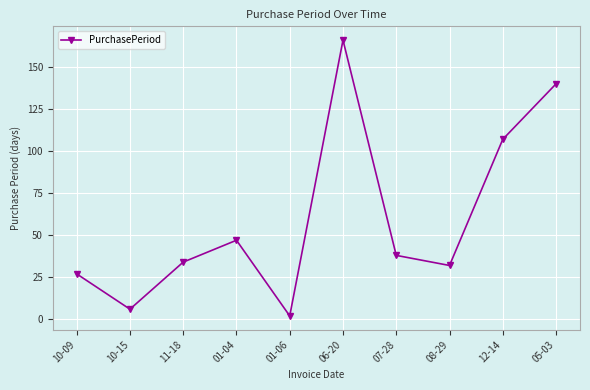

How many lines are shown in the chart?

1